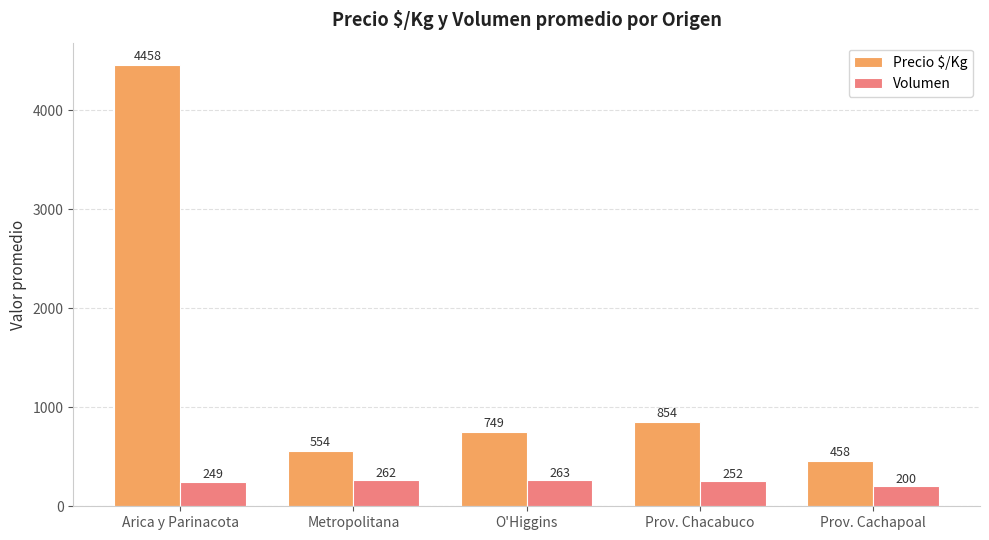

Rank the series at Prov. Cachapoal from lowest to highest value.

Volumen, Precio $/Kg